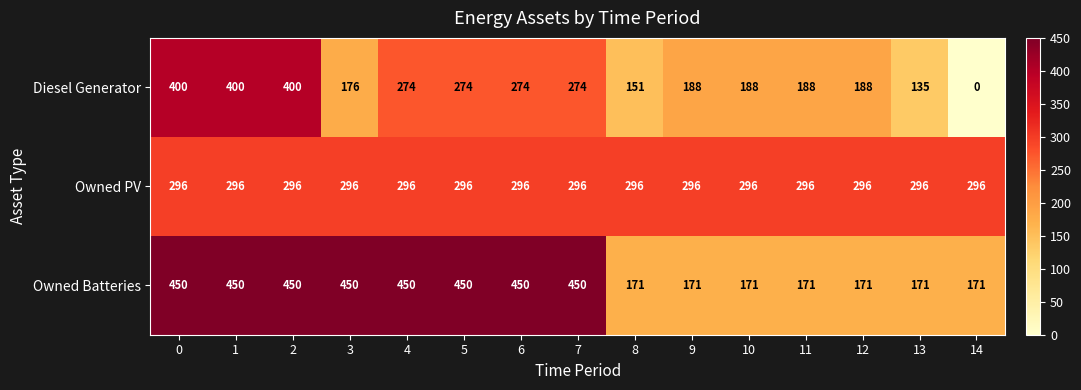

Rank the series by their average value, from highest to lowest.

Owned Batteries, Owned PV, Diesel Generator